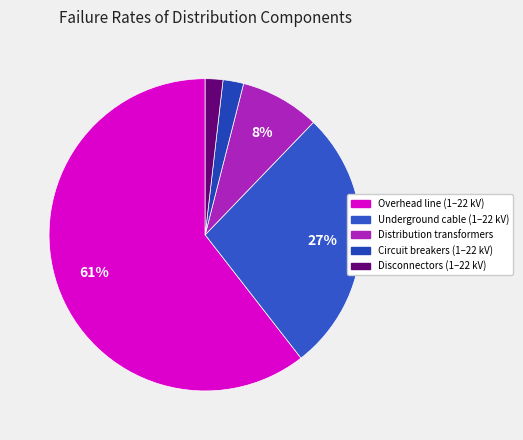

Does Overhead line (1–22 kV) represent more than half of the total?

Yes